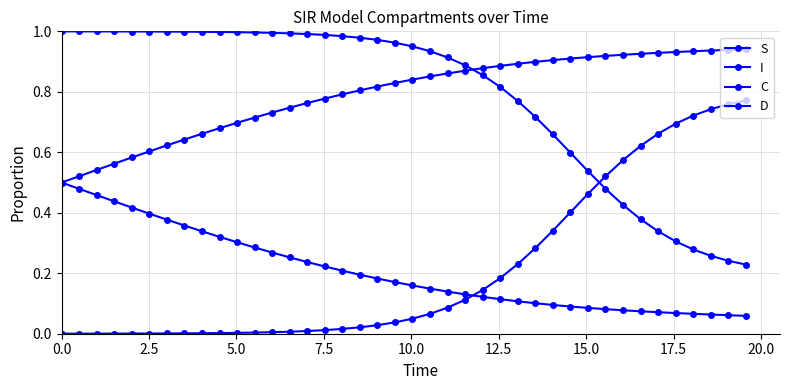

How many lines are shown in the chart?

4